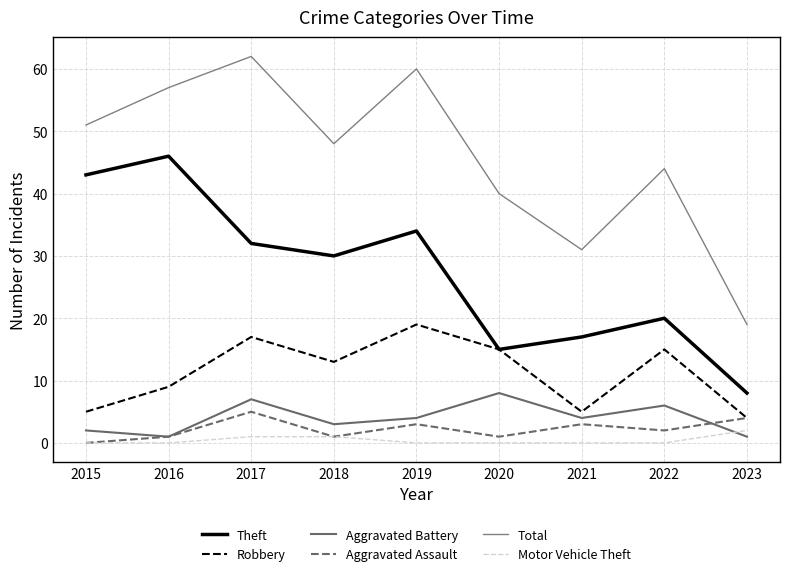

Where is the first local minimum for Total?

2018